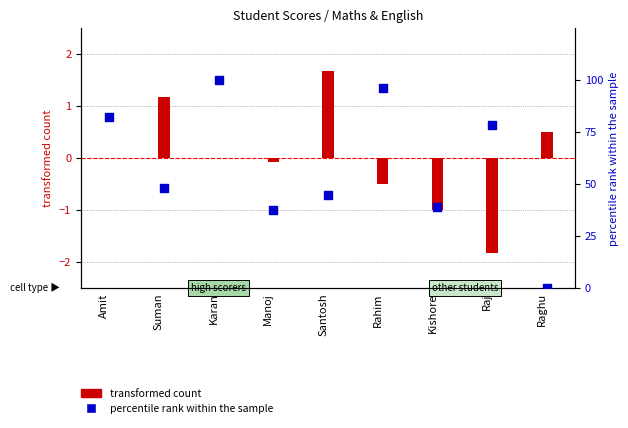

What are all the series names shown in the legend?

transformed count, percentile rank within the sample